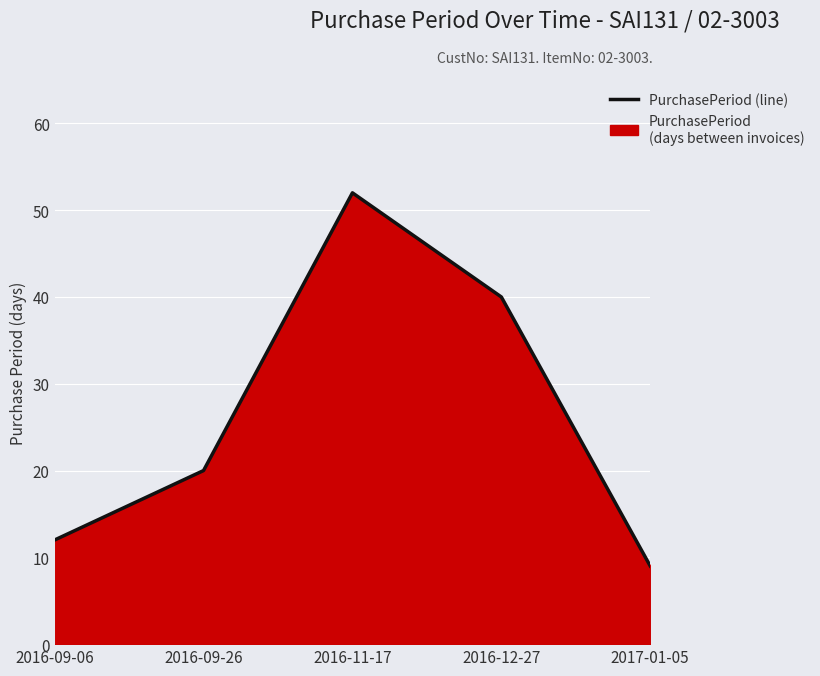

Reading left to right, what are all the values shown in this chart?

2016-09-06=12	2016-09-26=20	2016-11-17=52	2016-12-27=40	2017-01-05=9